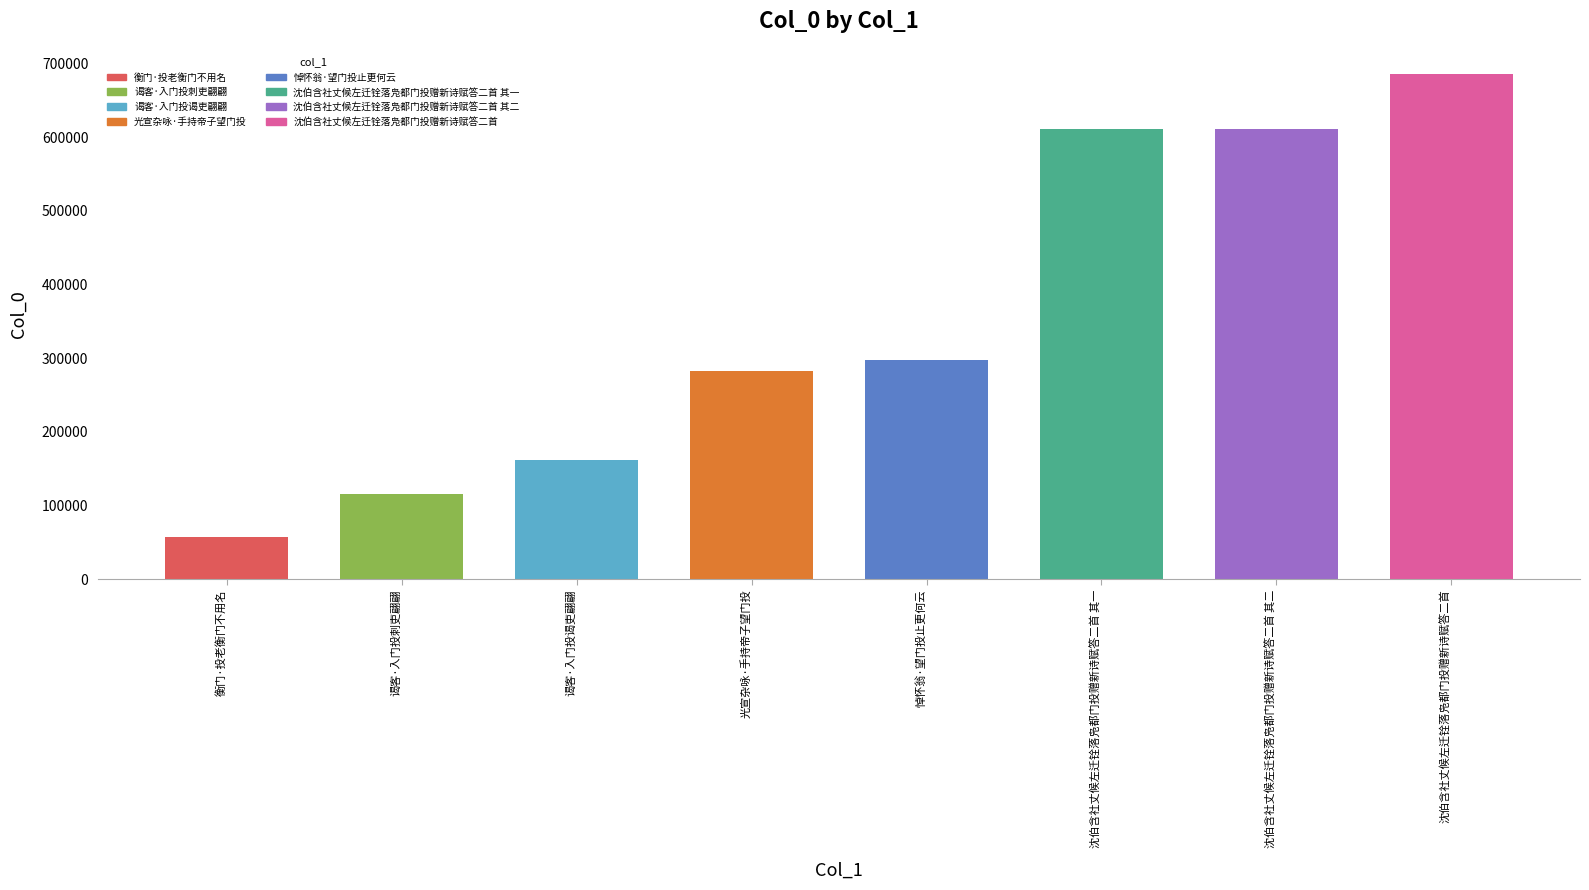

Does the chart contain any negative values?

No